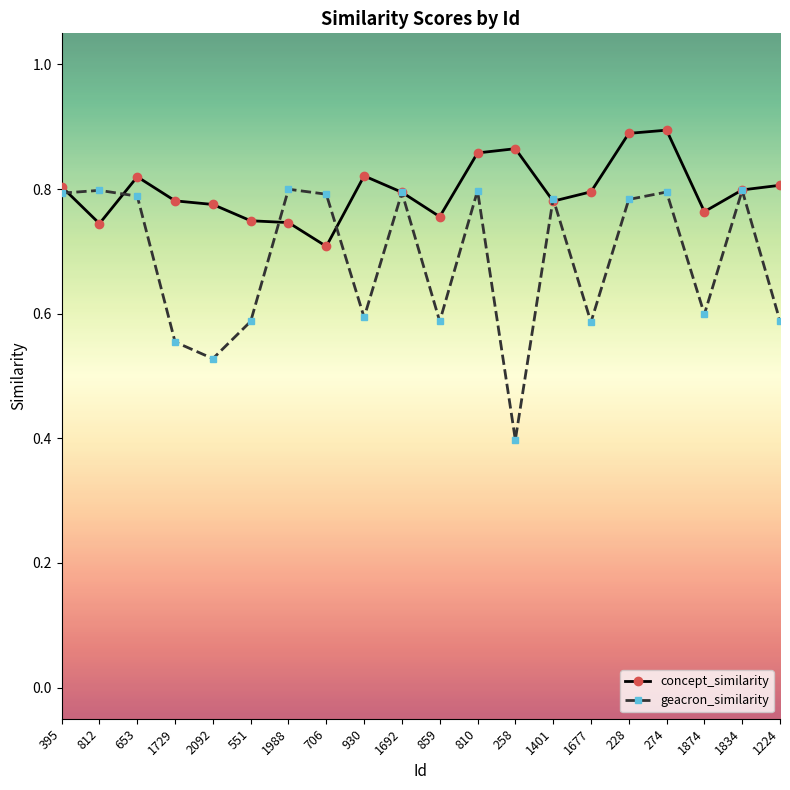

At which label does concept_similarity reach its minimum?

706